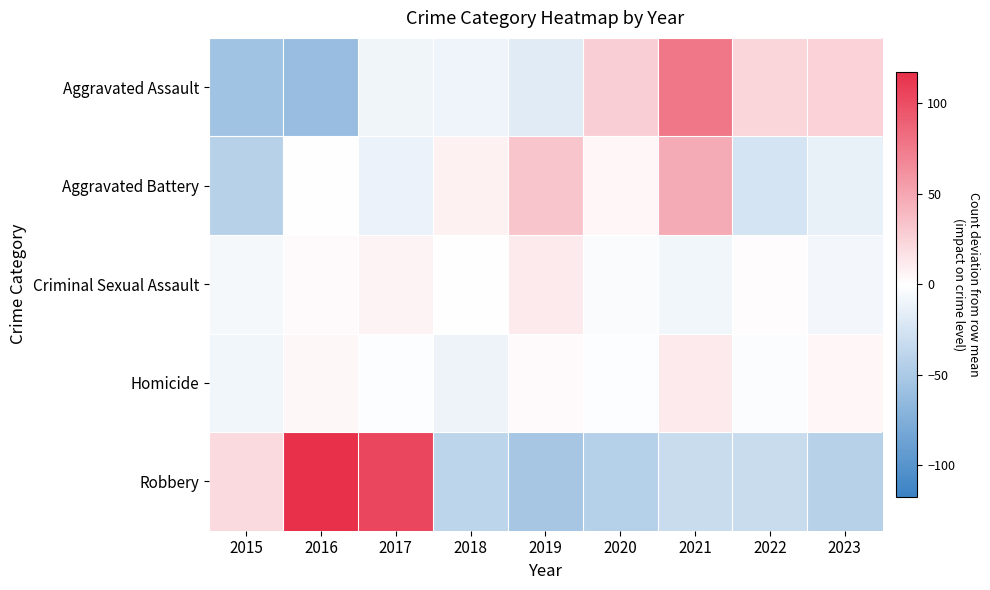

Rank the series at 2021 from highest to lowest value.

Aggravated Assault, Aggravated Battery, Homicide, Criminal Sexual Assault, Robbery